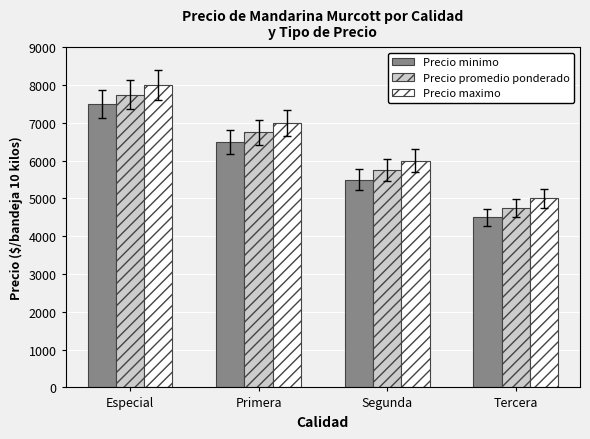

What is the sum of all Precio minimo values?

24000